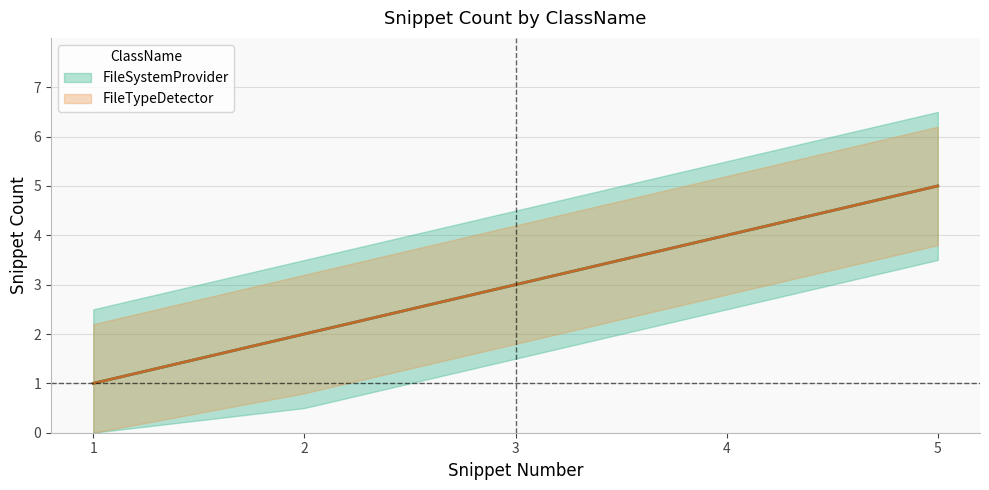

True or false: FileTypeDetector has more than 1 points higher than both neighbors.

False